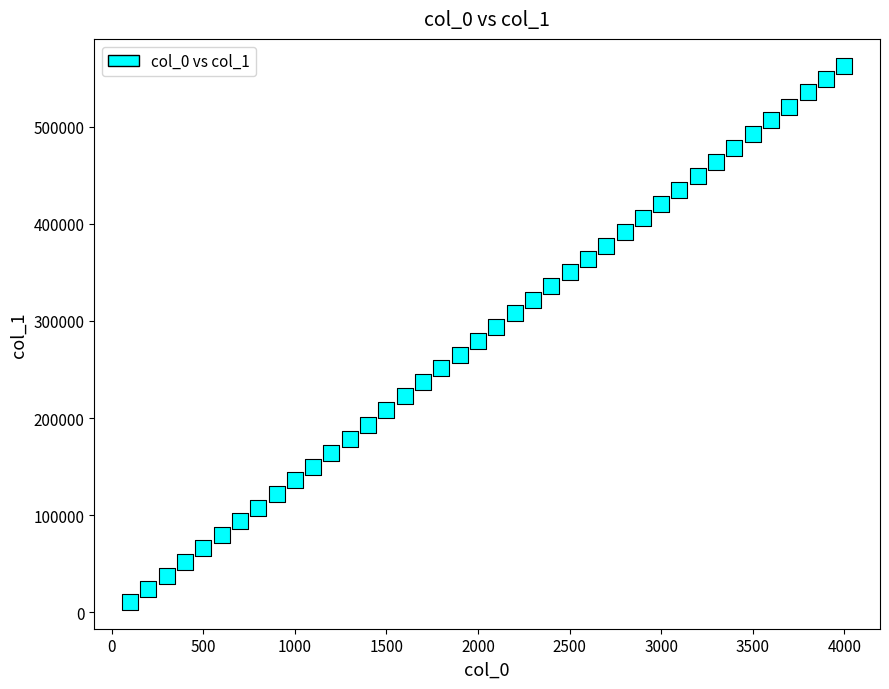

What is the range of Y values (max minus min)?

552030